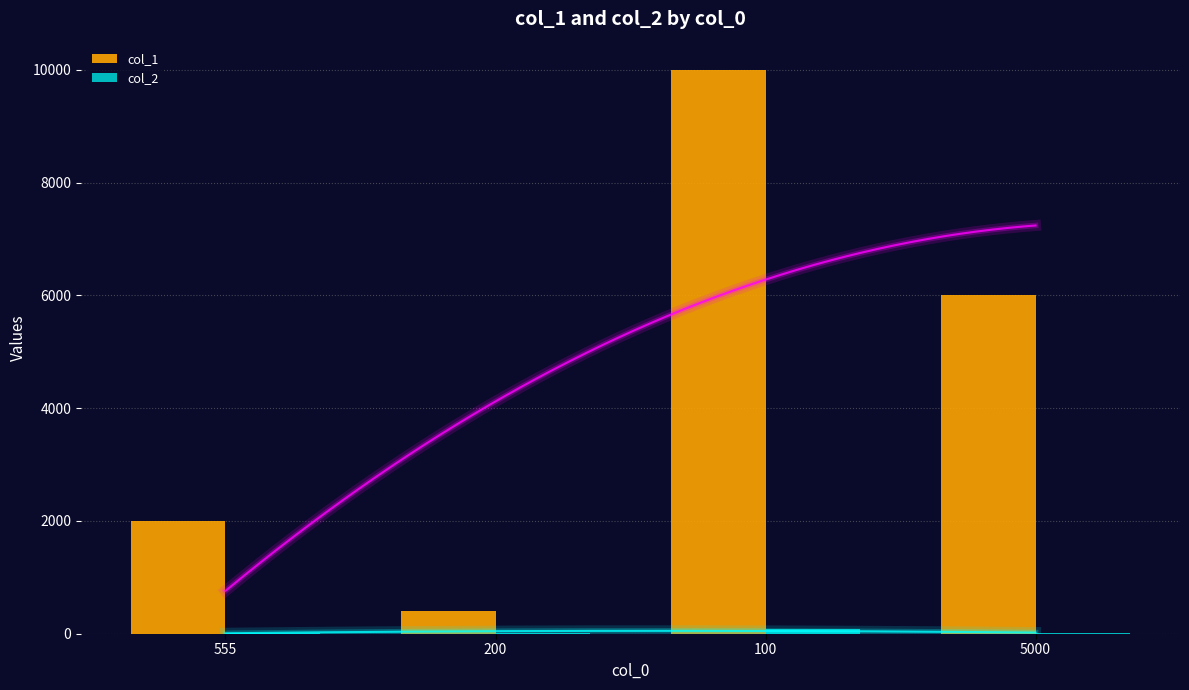

What is the greatest value displayed?

10000